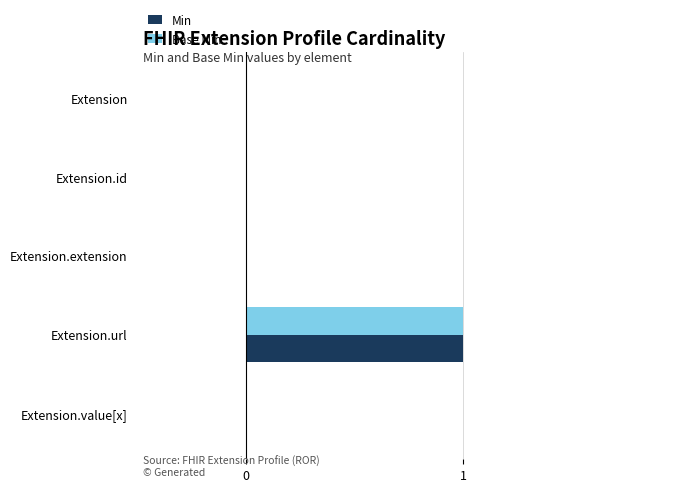

At which category is the sum across all series the highest?

Extension.url